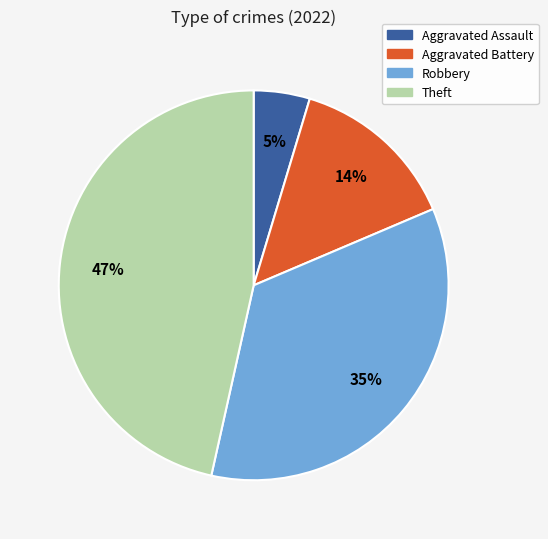

To the nearest percent, what is the average slice percentage?

25%